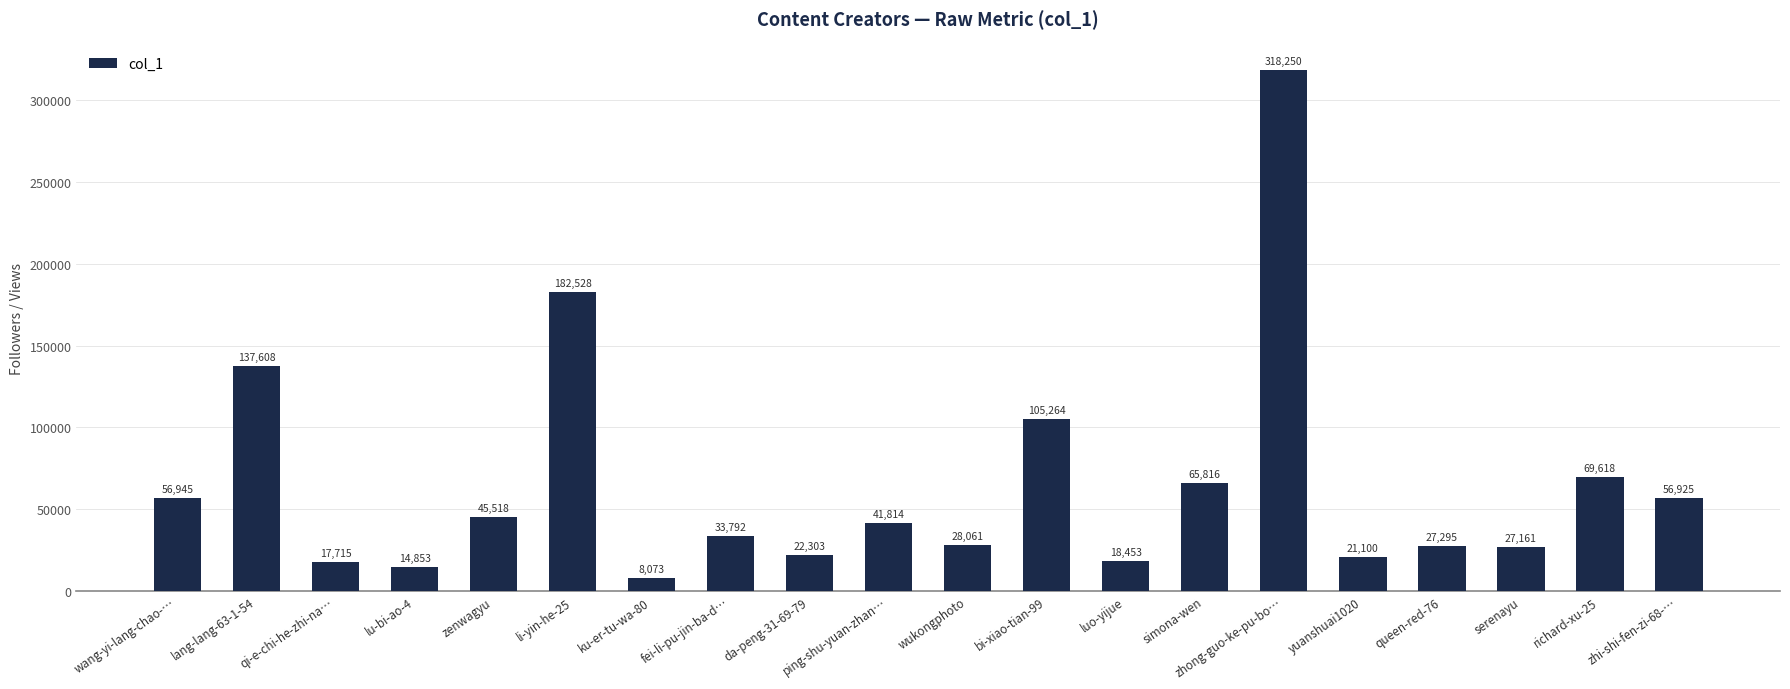

True or false: the data shows 28884 at zhi-shi-fen-zi-68-….

False